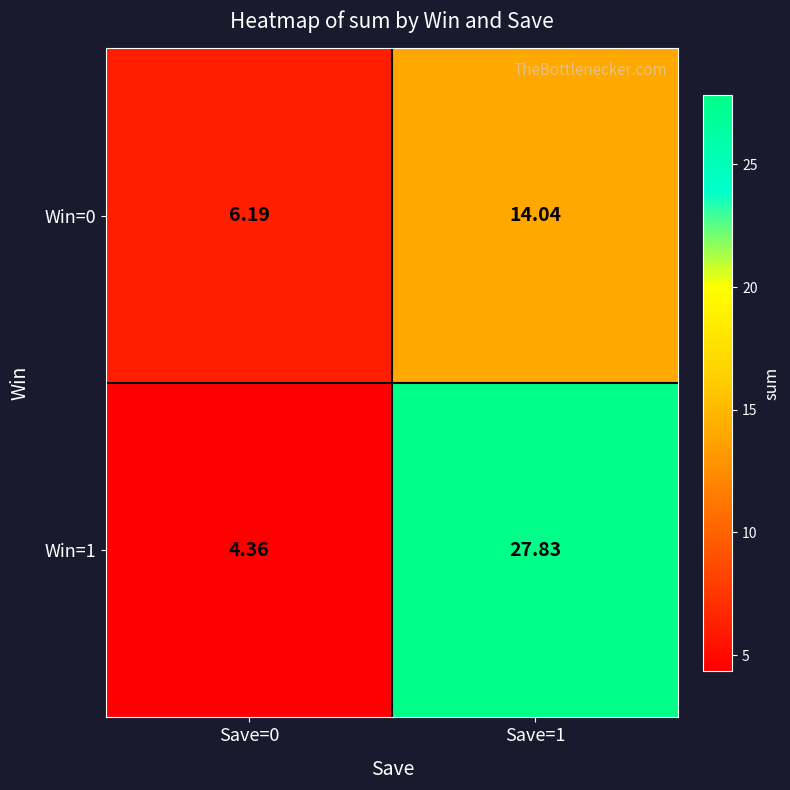

What is the total value across all series at Save=0?

10.6